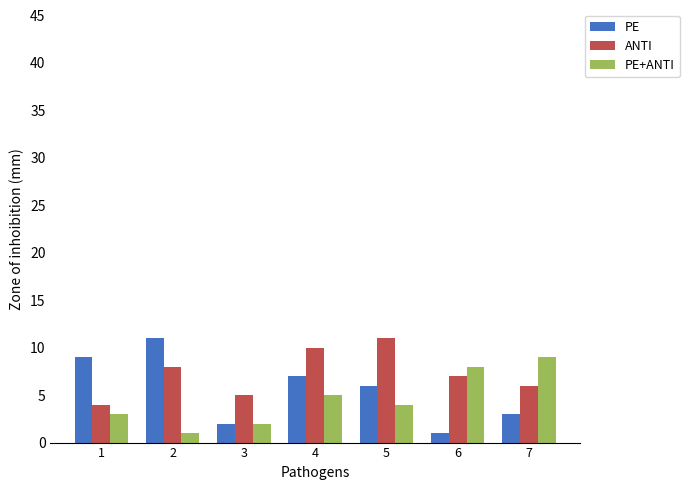

What is the lowest value of the PE series?

1